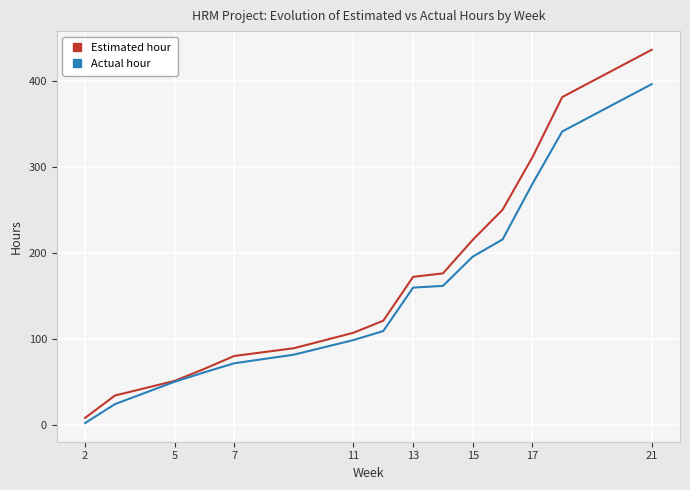

Reading left to right, transcribe all the data shown in this chart.

Estimated hour: 8.0	34.0	51.0	65.0	80.0	89.0	107.0	121.0	172.0	176.0	215.0	250.0	311.0	381.0	436.0
Actual hour: 2.0	24.0	50.0	61.0	71.5	81.5	98.5	109.0	159.5	161.5	195.5	215.5	280.0	341.0	396.0